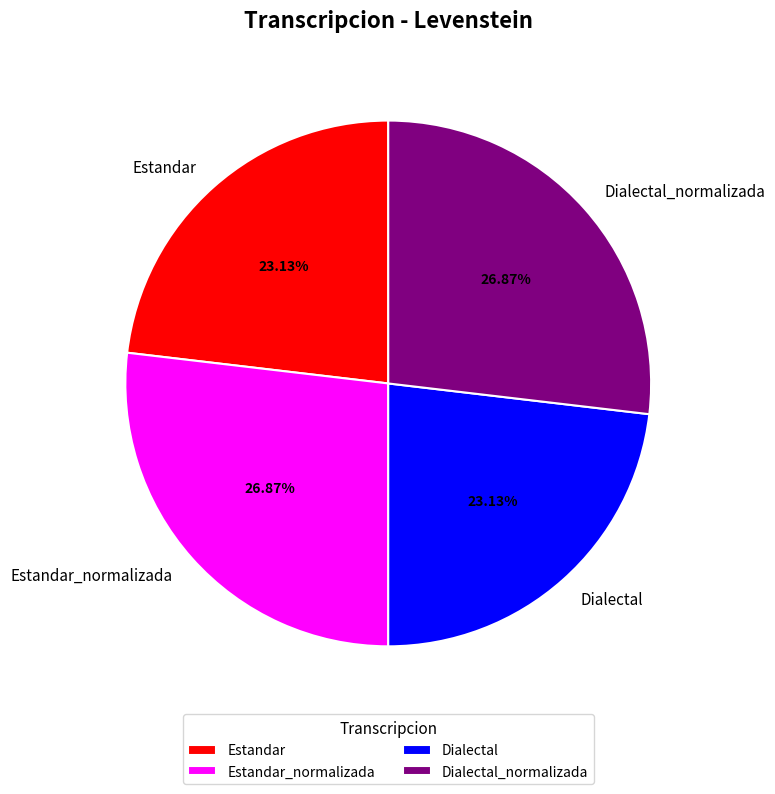

True or false: Estandar_normalizada accounts for 27% of the total.

True